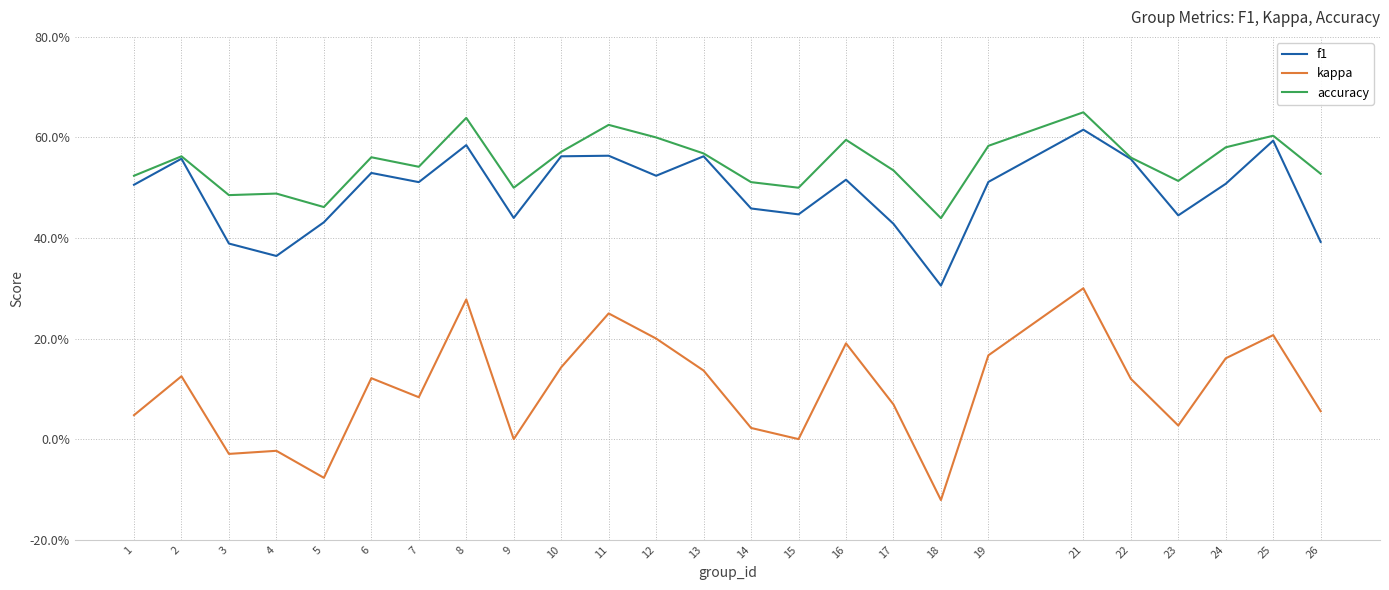

What are all the series names shown in the legend?

f1, kappa, accuracy